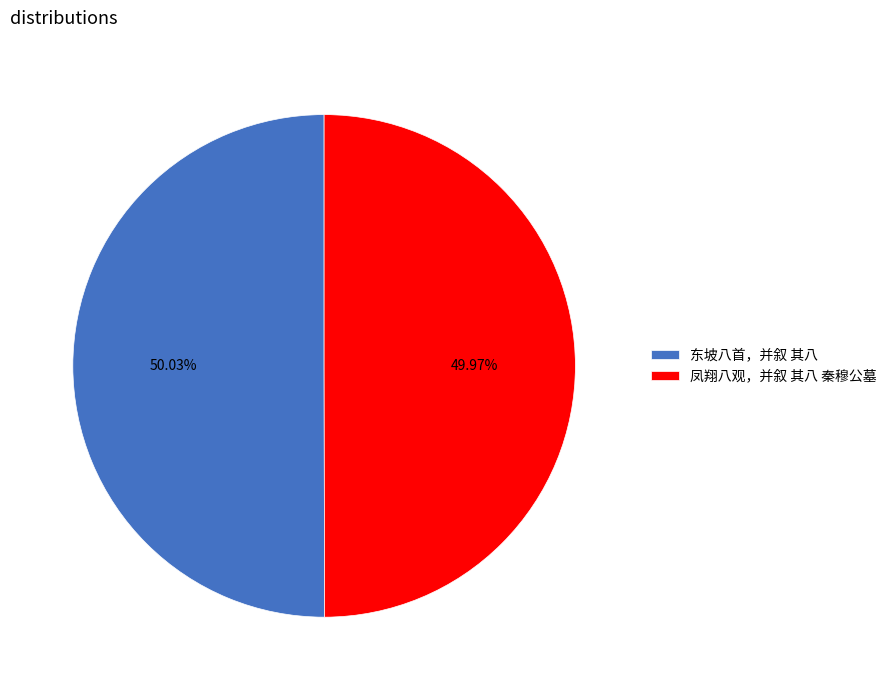

Combined, do 凤翔八观，并叙 其八 秦穆公墓 and 东坡八首，并叙 其八 account for over 50%?

Yes